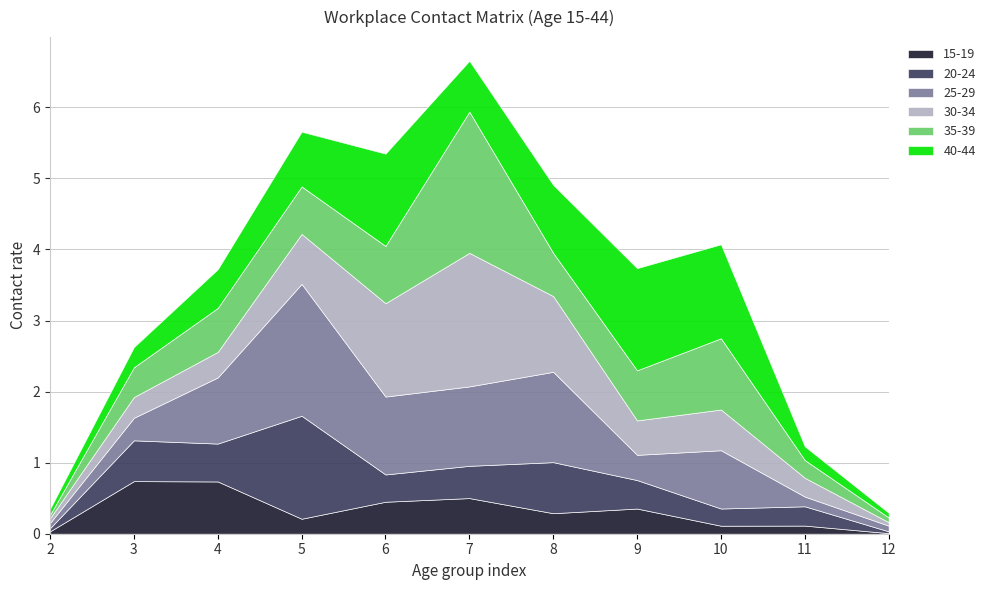

What is the difference between the maximum and minimum values in the 15_19 series?

0.7